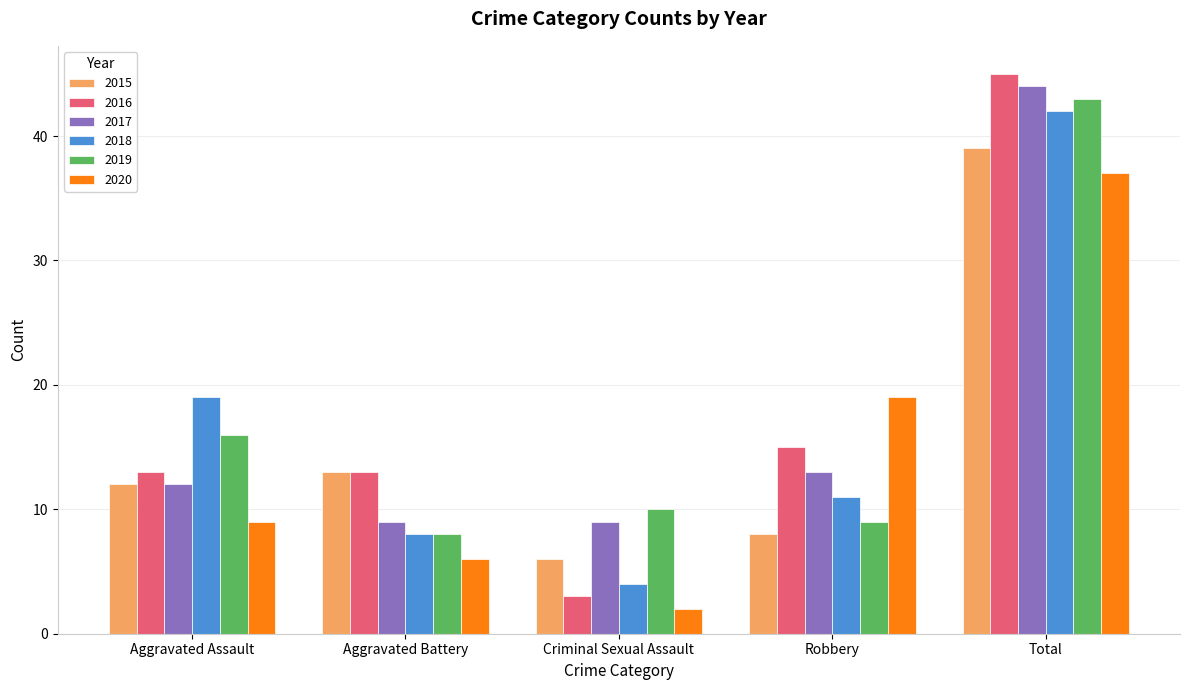

What are all the series names shown in the legend?

2015, 2016, 2017, 2018, 2019, 2020